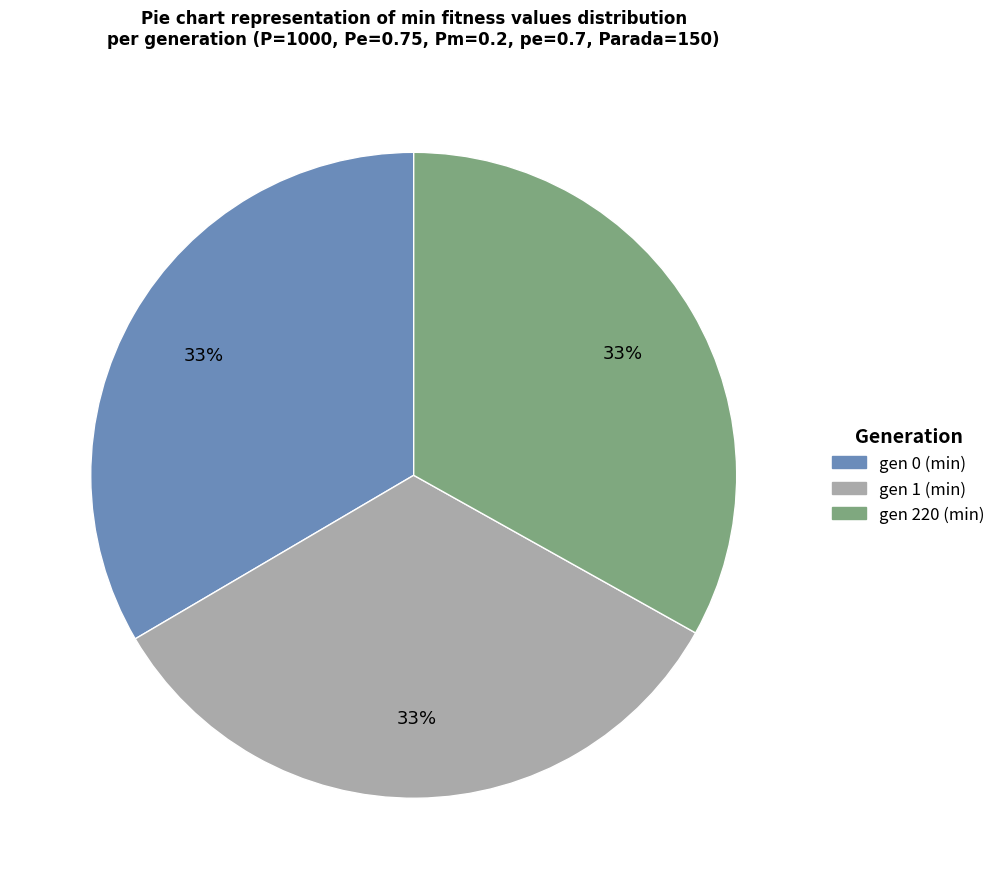

To the nearest percent, what is the combined percentage of gen 220 (min) and gen 1 (min)?

67%